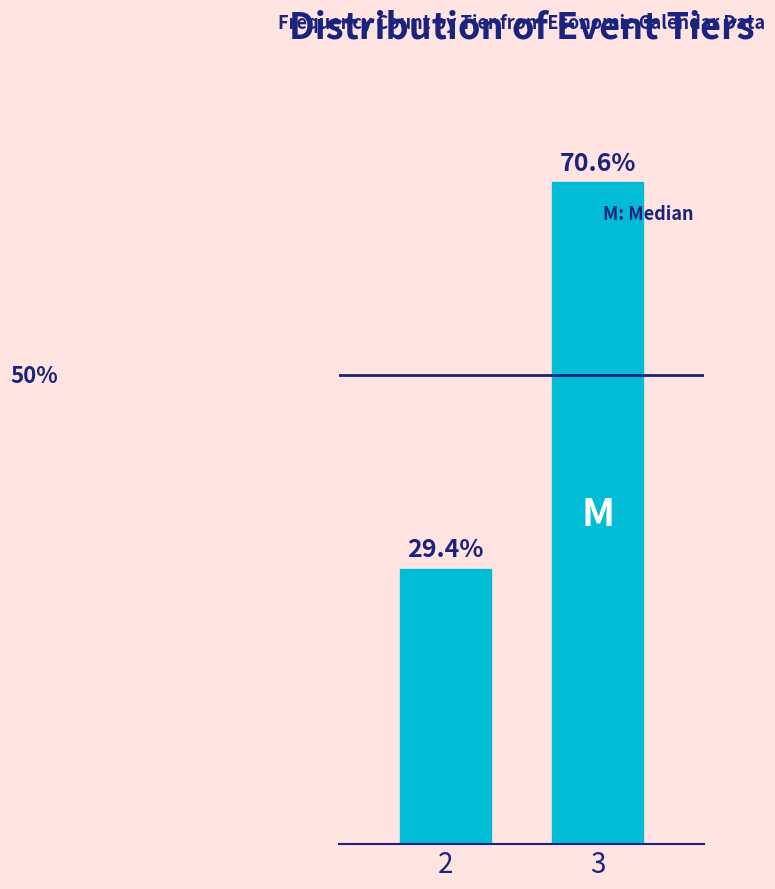

Reading left to right, transcribe all the data shown in this chart.

2=29.4	3=70.6